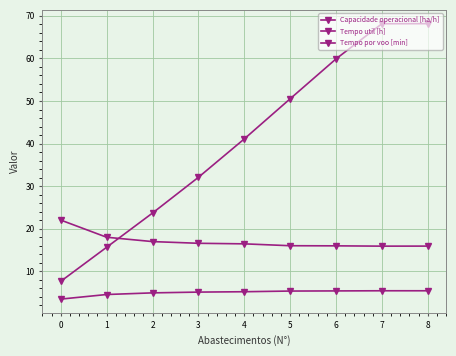

How many lines are shown in the chart?

3